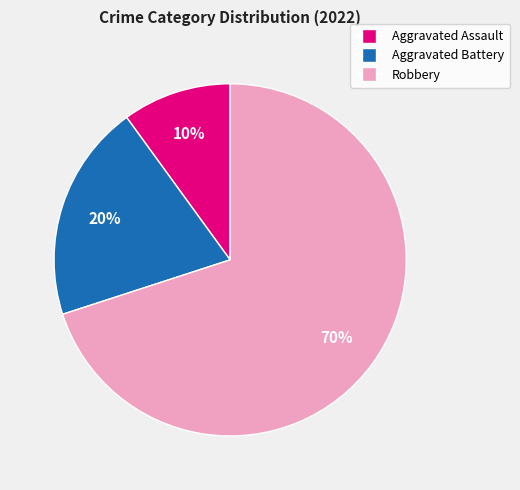

To the nearest percent, what portion does Robbery represent?

70%